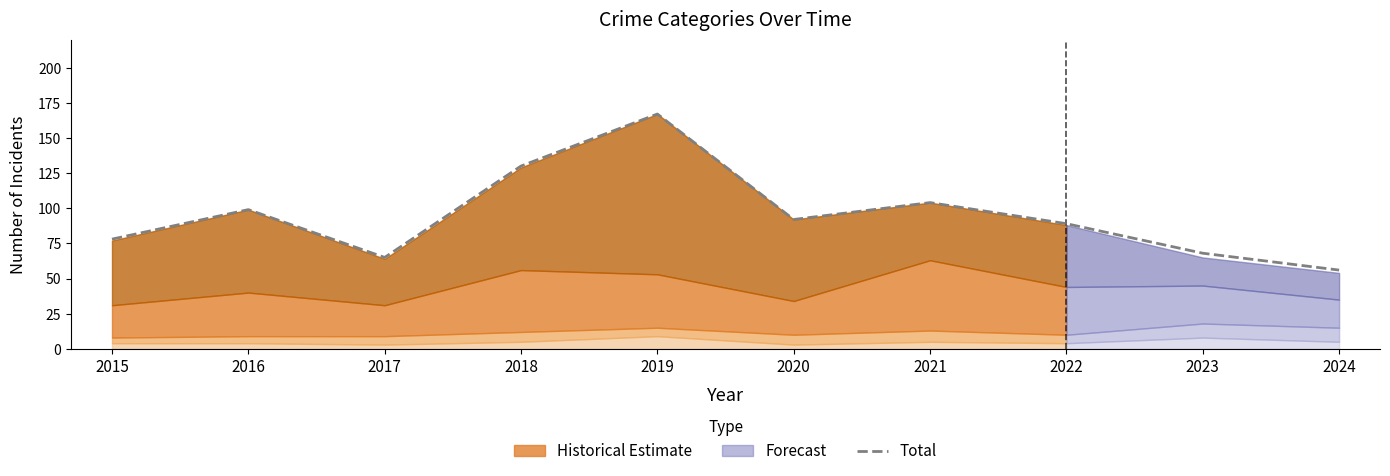

What is the average value?

95